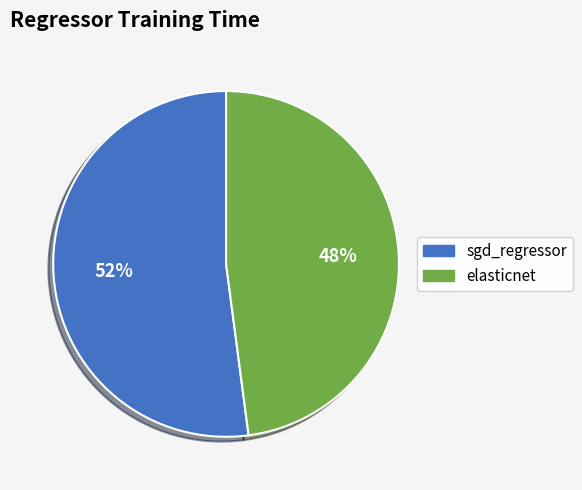

How many slices are in this pie chart?

2